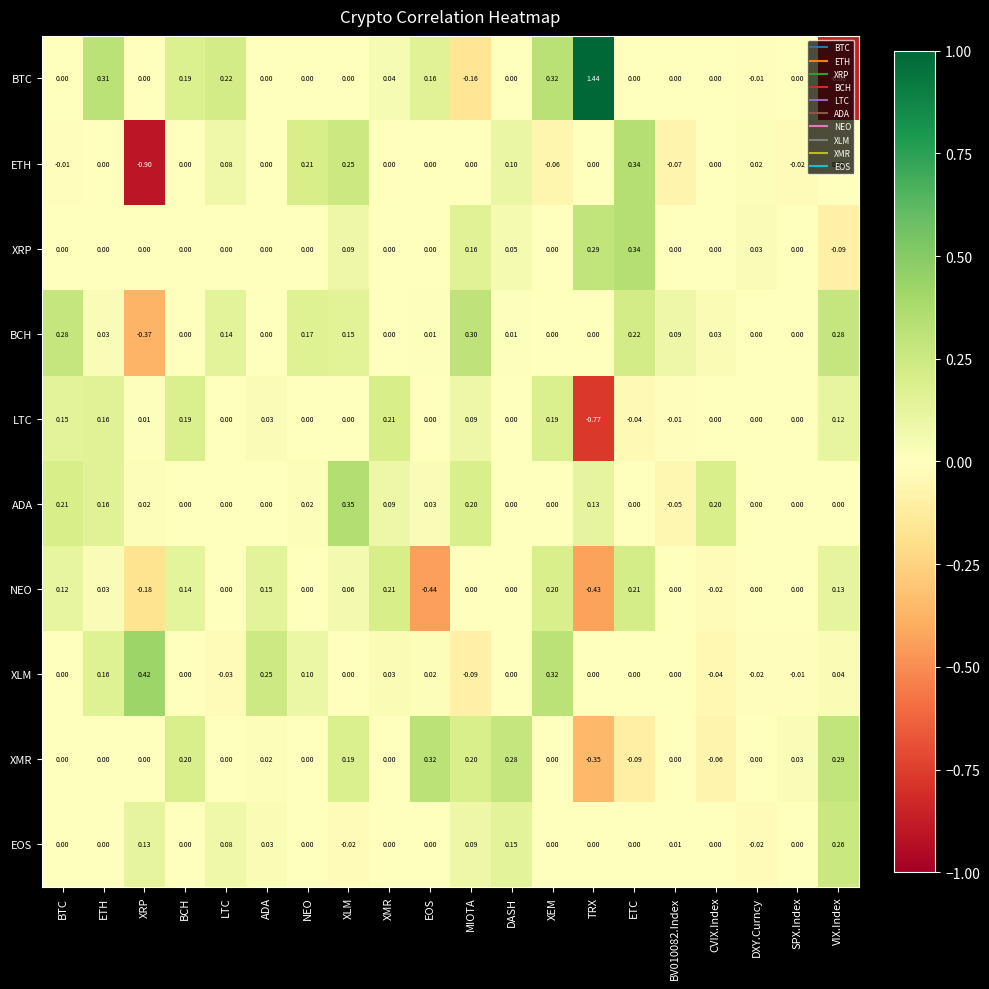

Is the value of EOS at VIX.Index greater than the value of LTC at MIOTA?

Yes